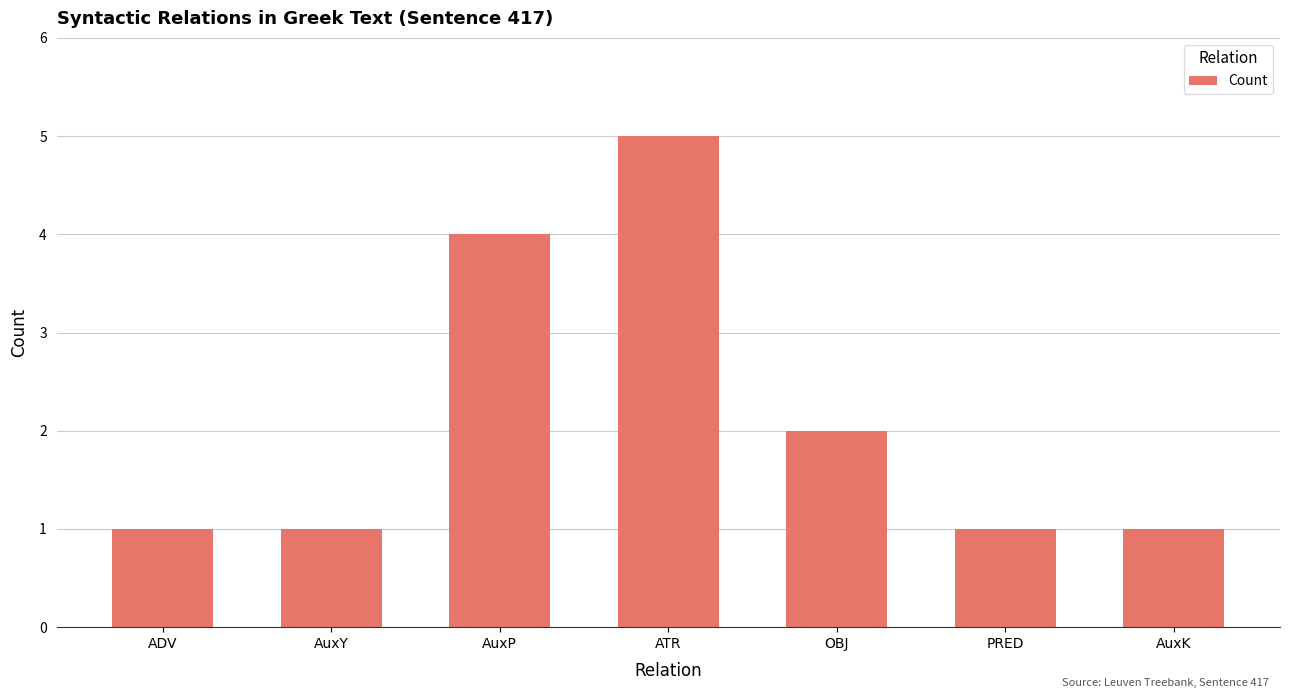

Count the number of data series in this chart.

1